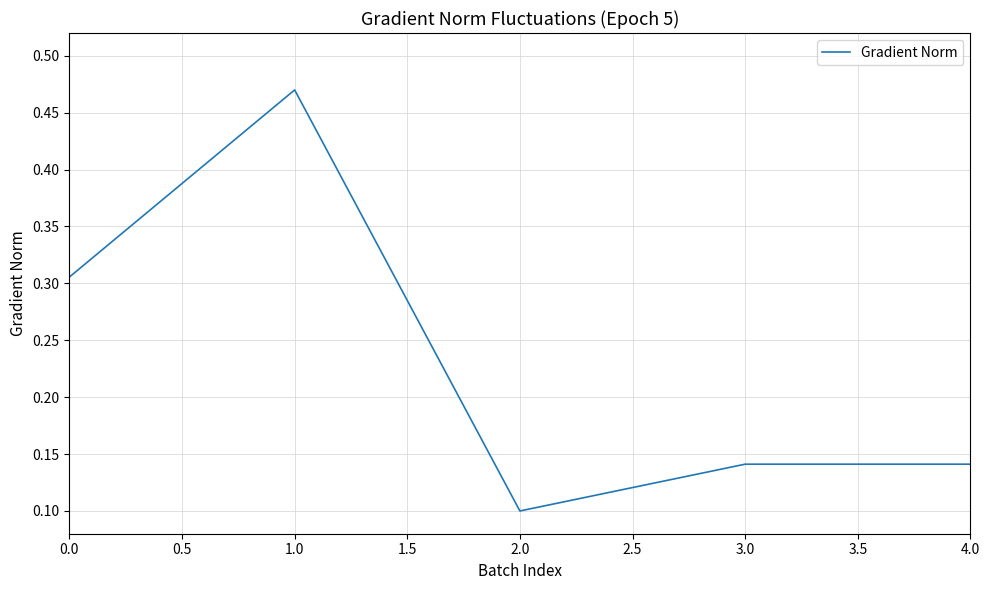

What position from the right is 3.0?

2